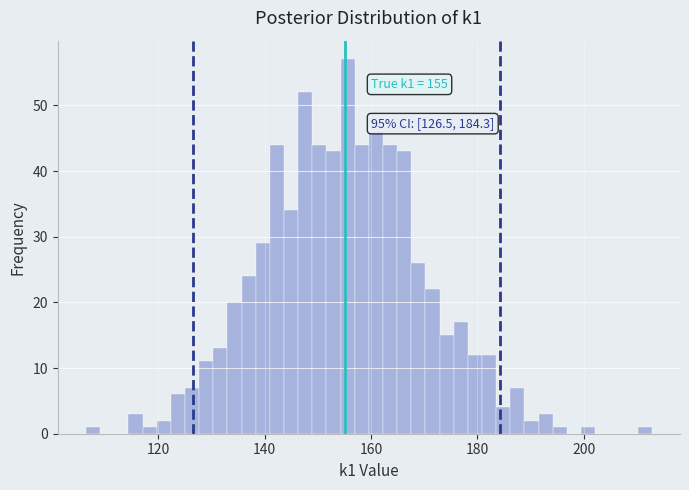

Around what value on the x-axis is the tallest bar? Give the approximate position of its centre, as read against the axis.

156